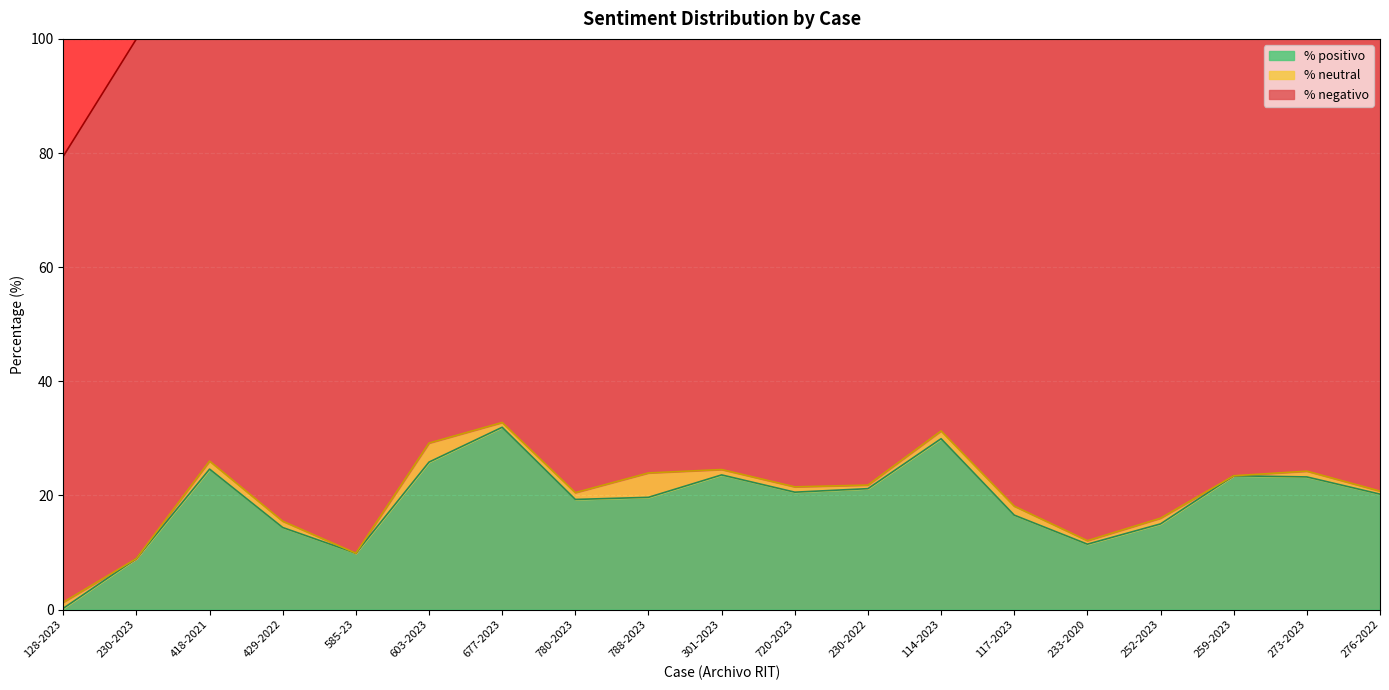

How many distinct data groups are displayed?

3